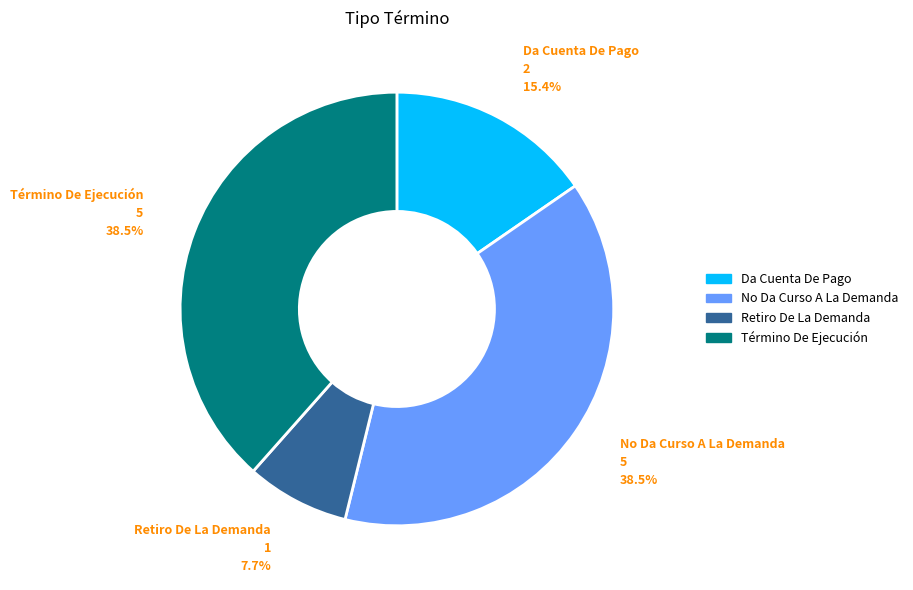

Count the number of slices in the pie.

4